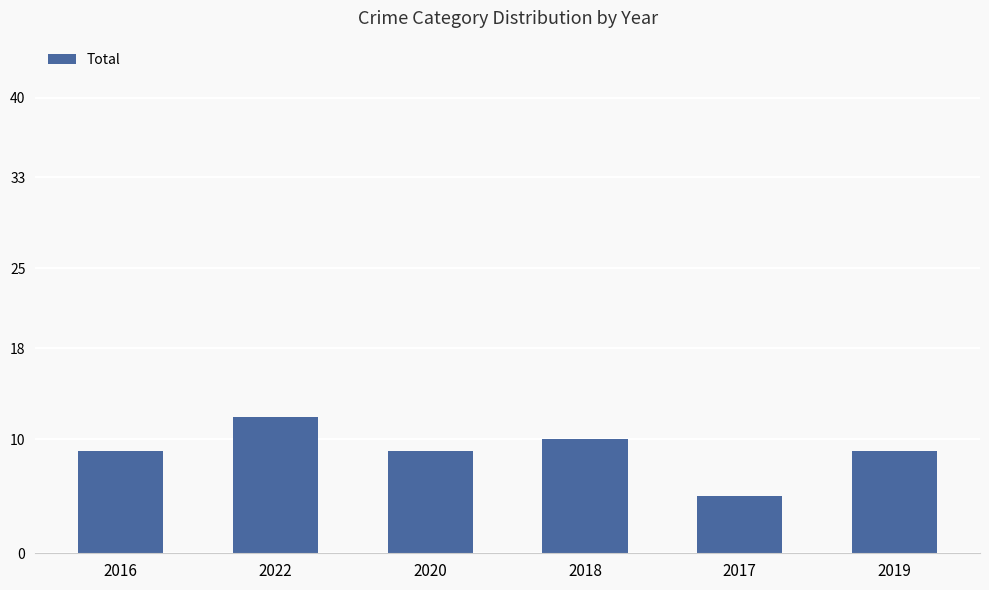

True or false: the data shows 4 at 2016.

False